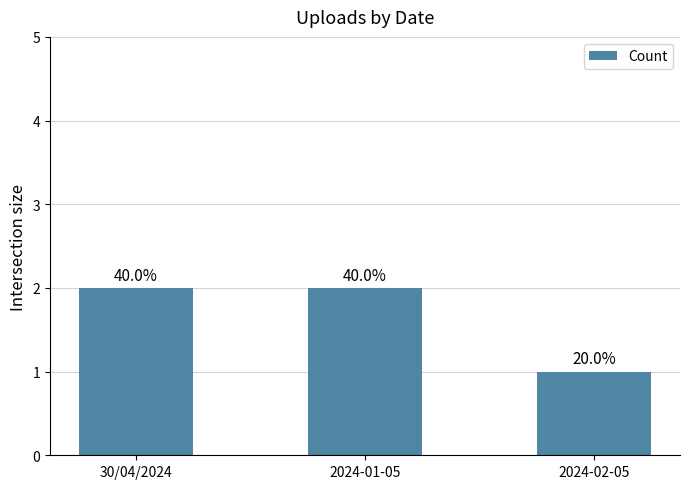

How many bars are there in total?

3